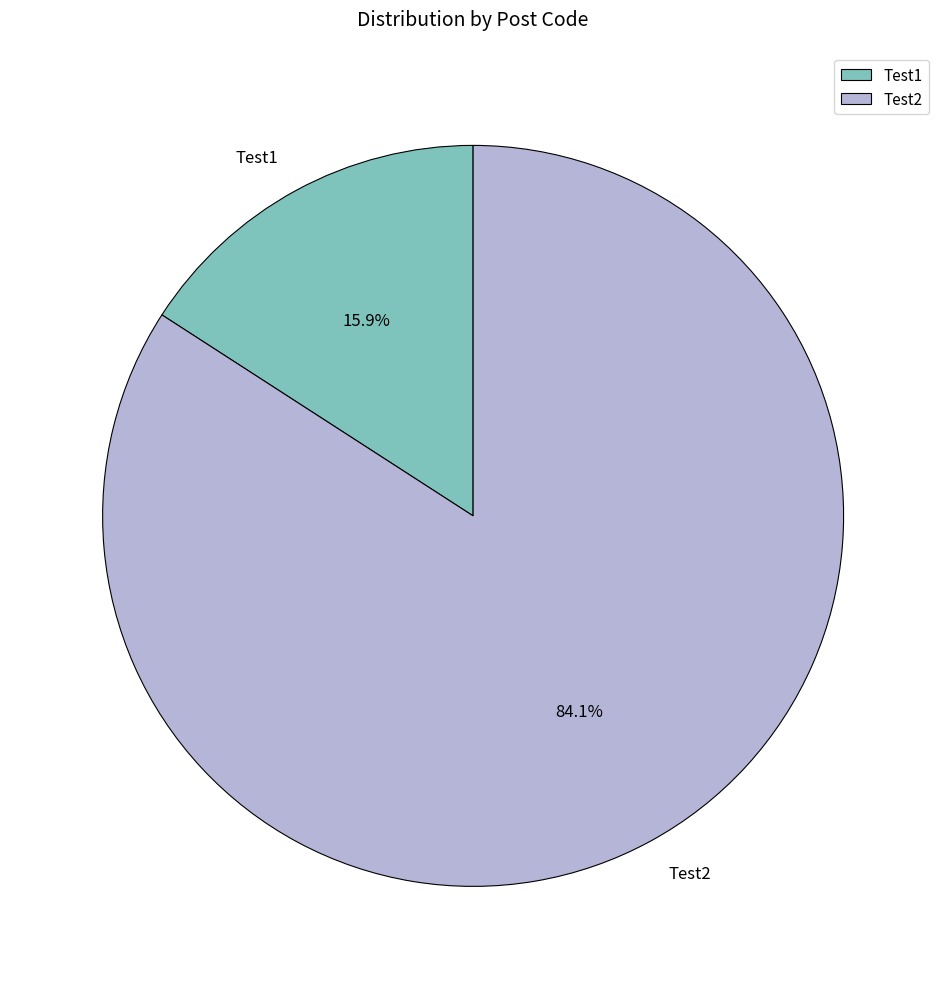

Is it true that Test1 is 1% of the pie?

False